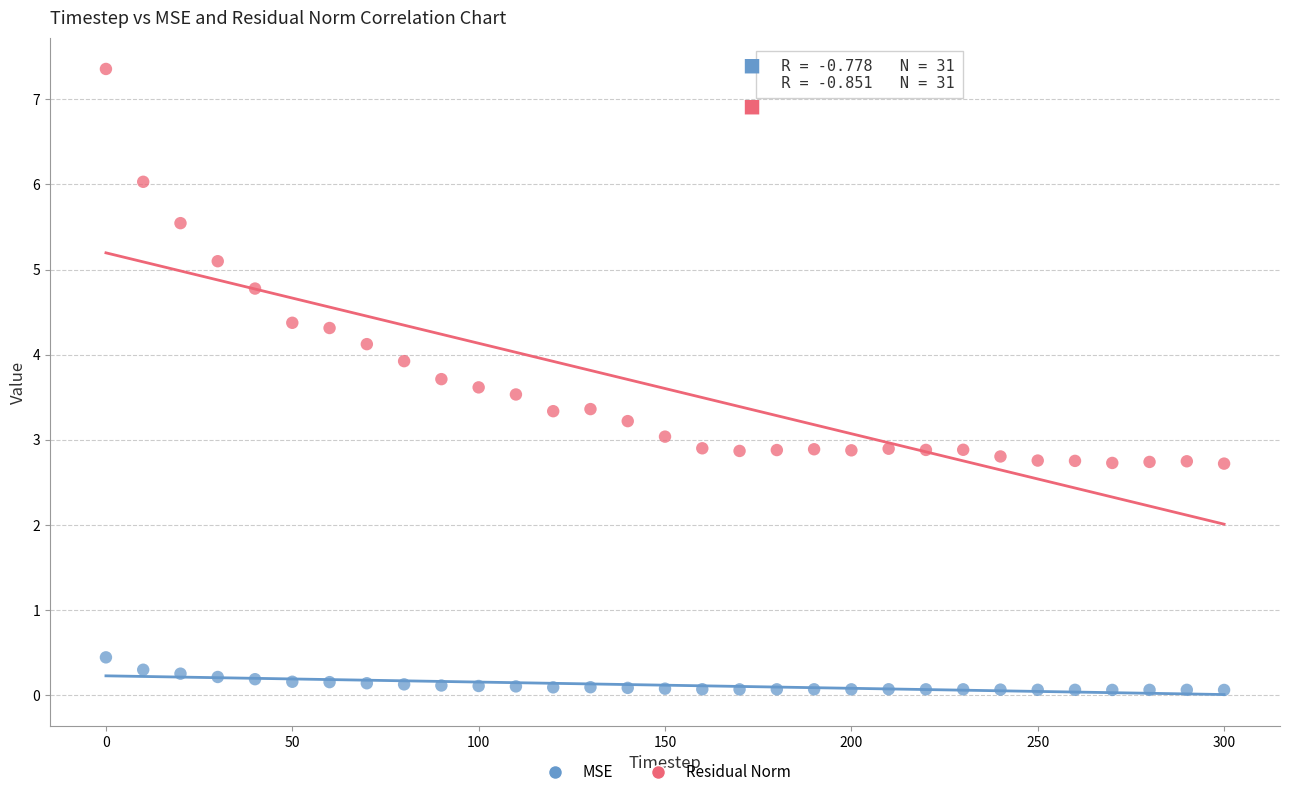

What are all the series names shown in the legend?

MSE, Residual Norm